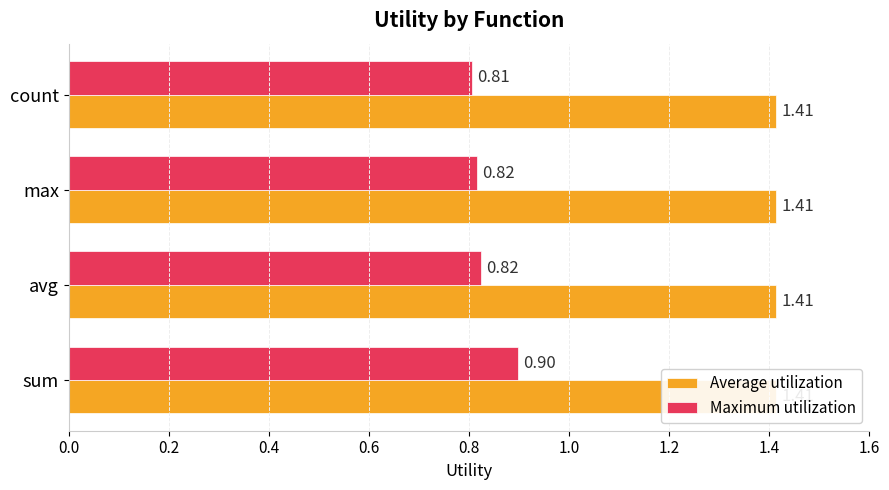

Rank the series by their average value, from highest to lowest.

Maximum utilization, Average utilization